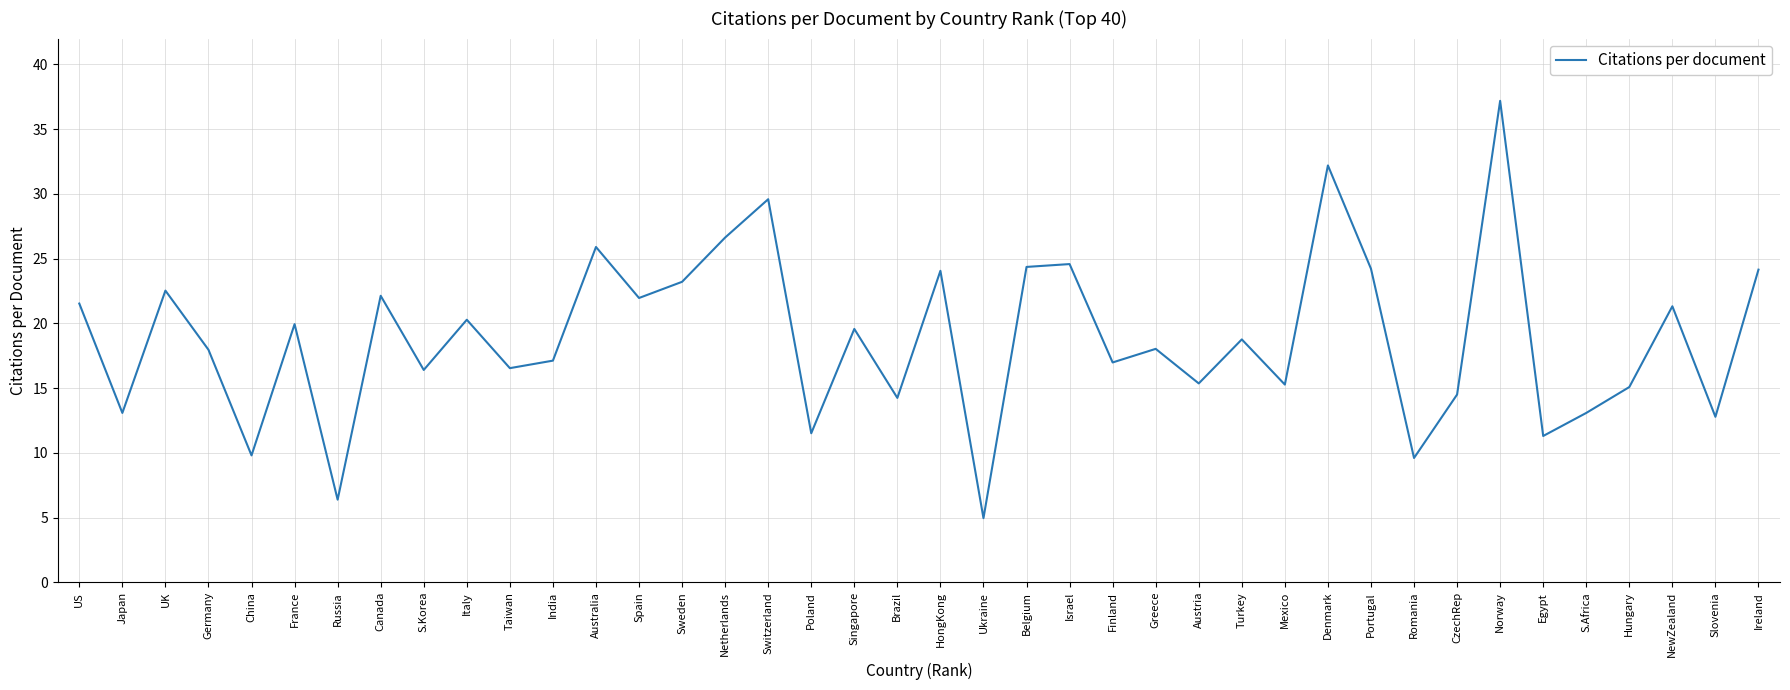

What position from the right is S.Africa?

5